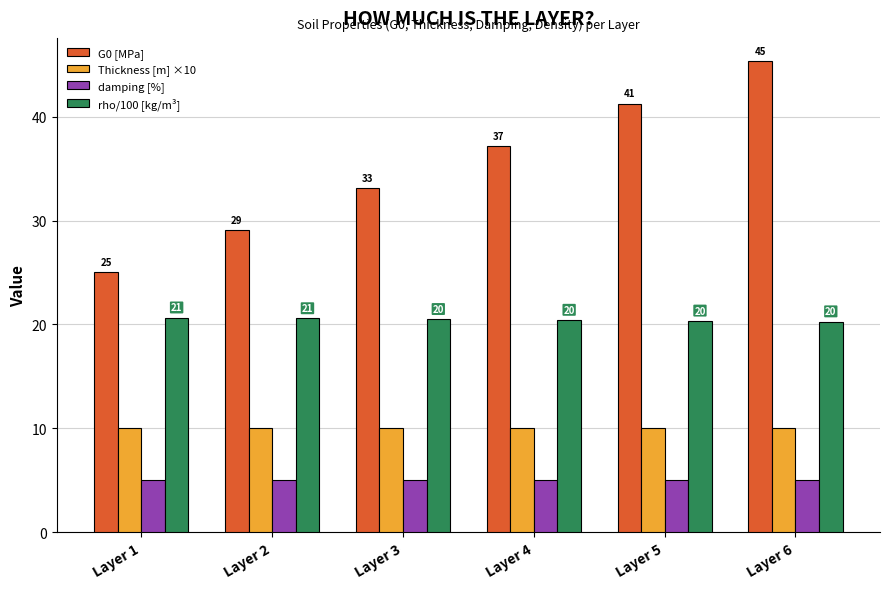

What is the total value across all series at Layer 1?

60.6